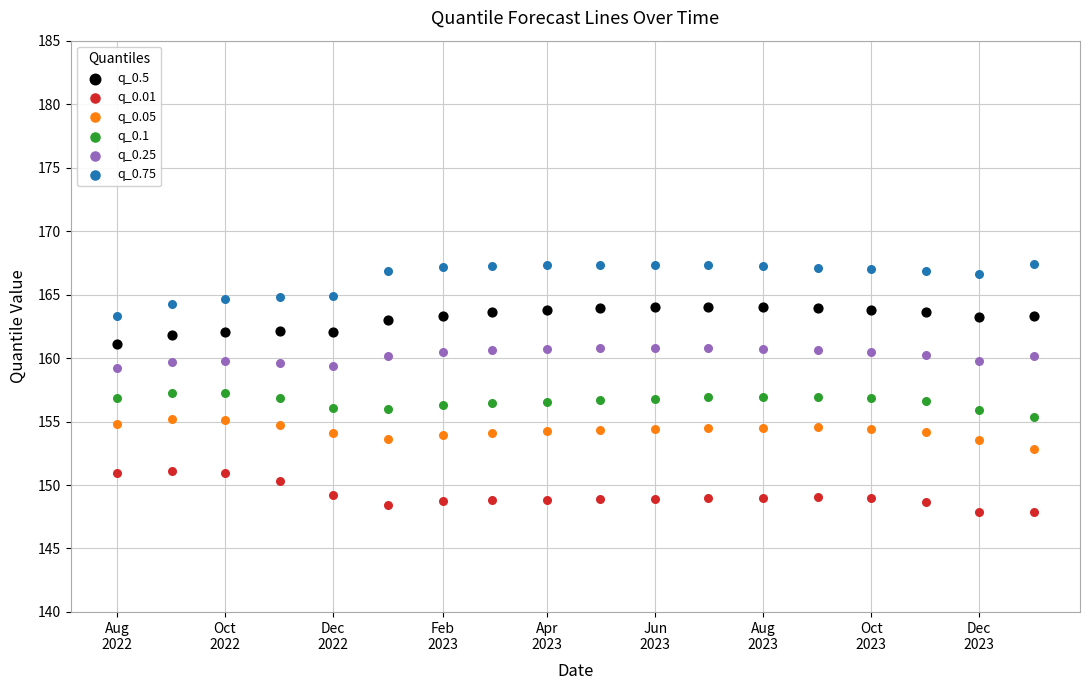

Which series reaches the maximum Y coordinate?

q_0.75